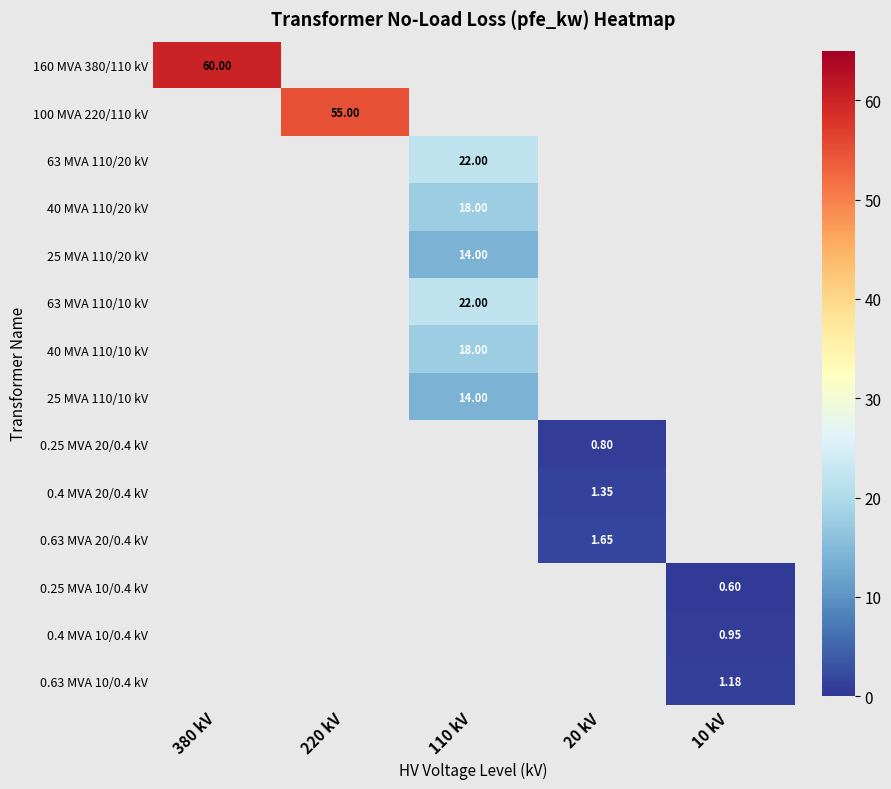

Between 10 kV and 220 kV, which is larger?

220 kV